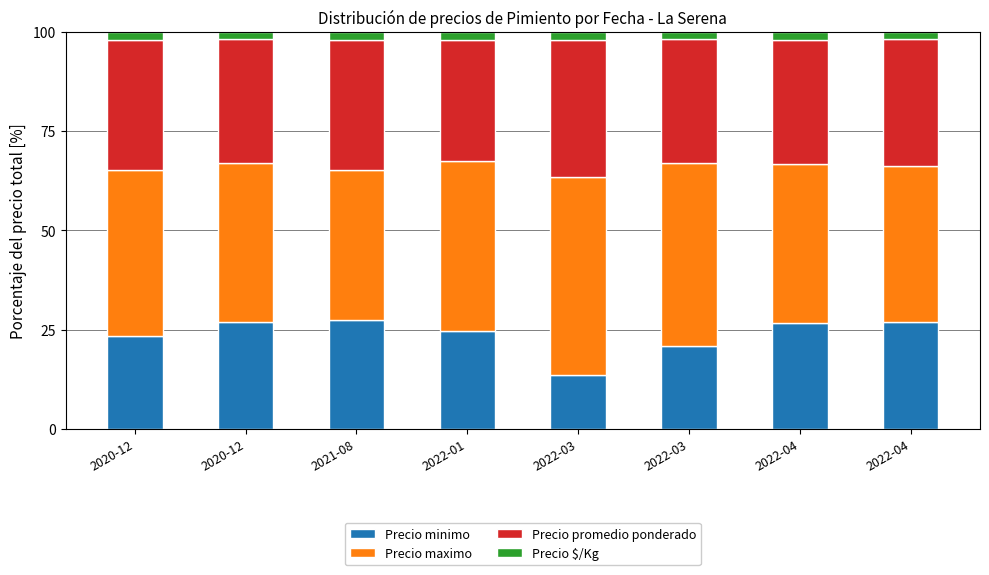

Does the chart contain any negative values?

No